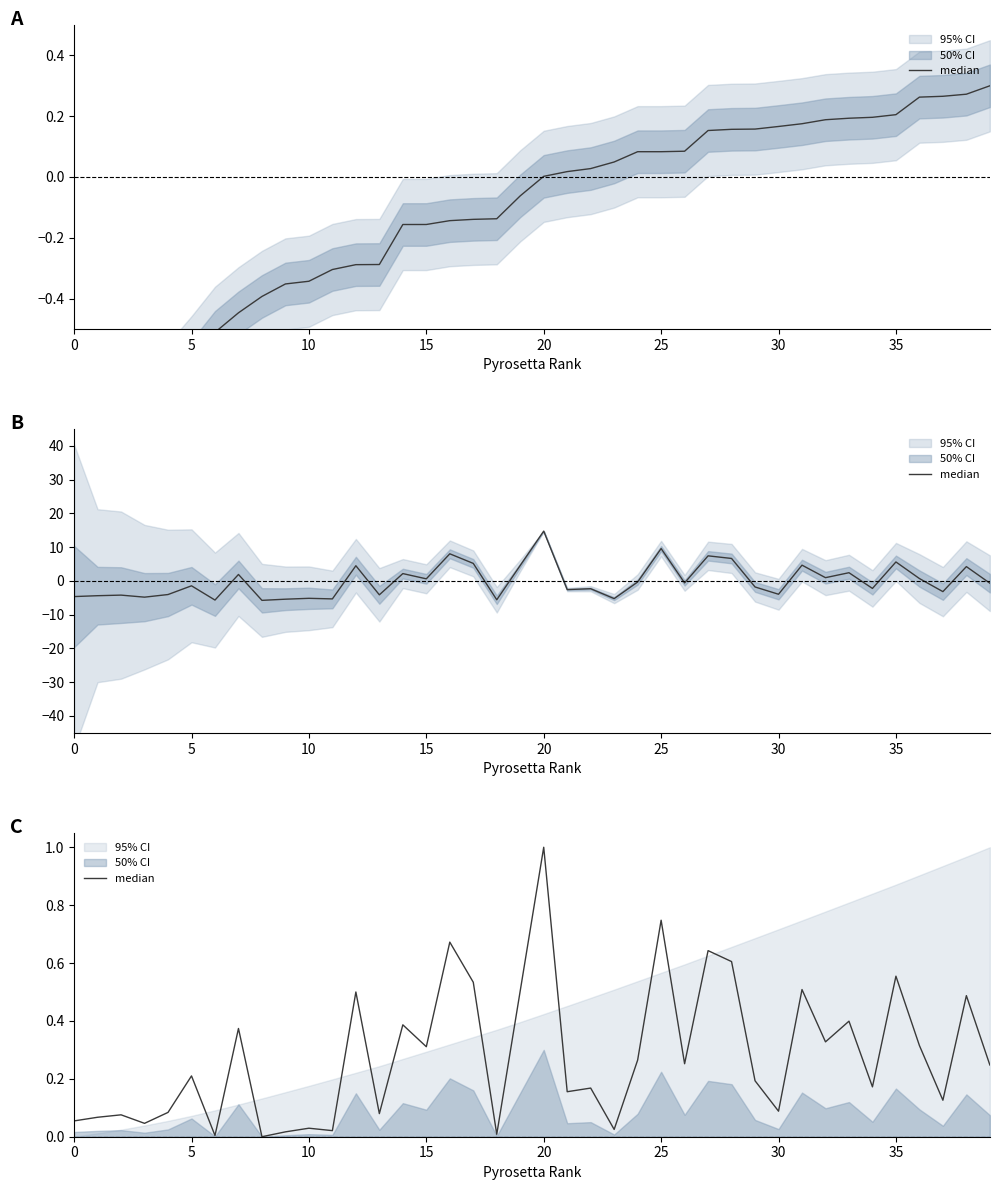

True or false: the data shows 0.7 at 33.

False